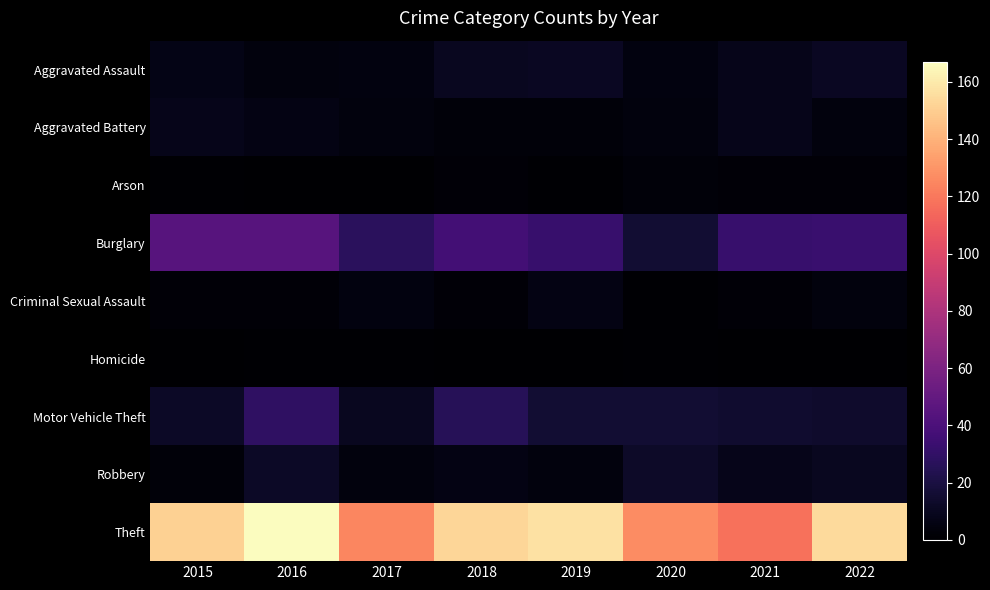

Rank the series at 2017 from highest to lowest value.

Theft, Burglary, Motor Vehicle Theft, Aggravated Assault, Criminal Sexual Assault, Aggravated Battery, Robbery, Homicide, Arson